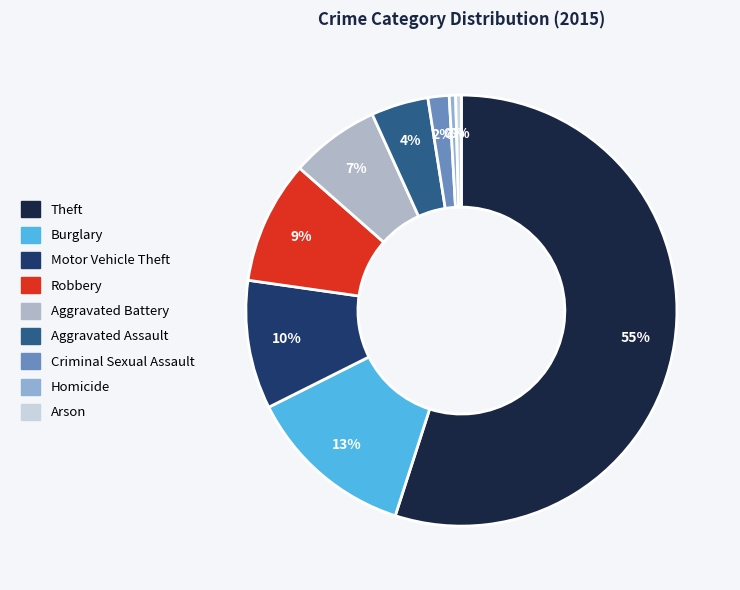

To the nearest percent, what percentage of the pie is Theft?

55%